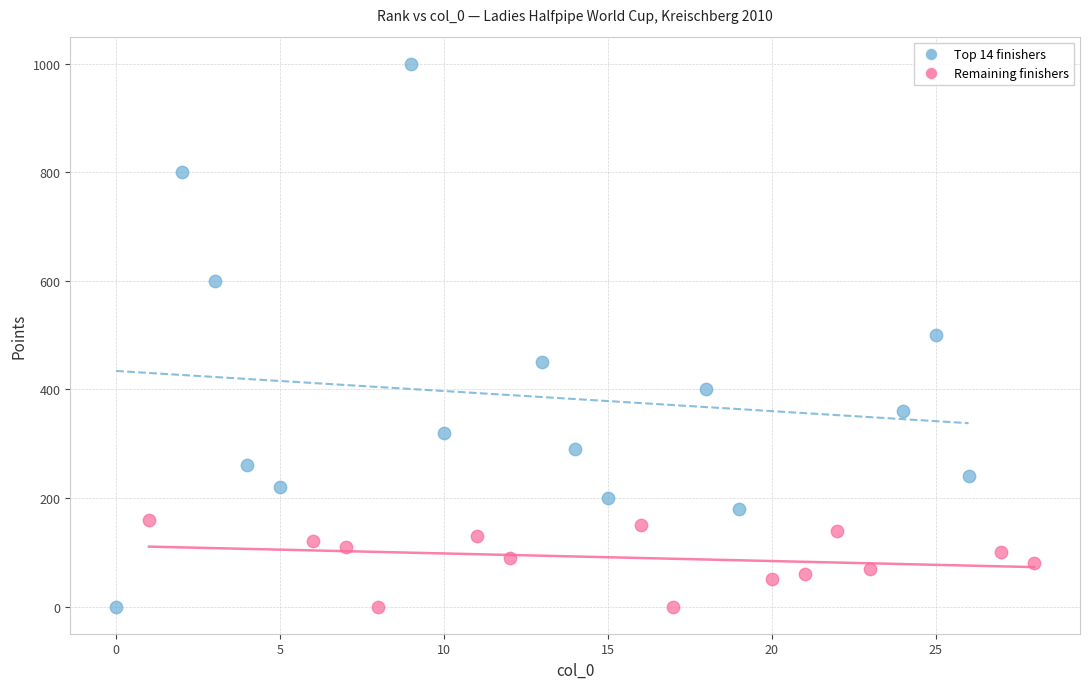

Which series contains the highest Y value?

Top 14 finishers